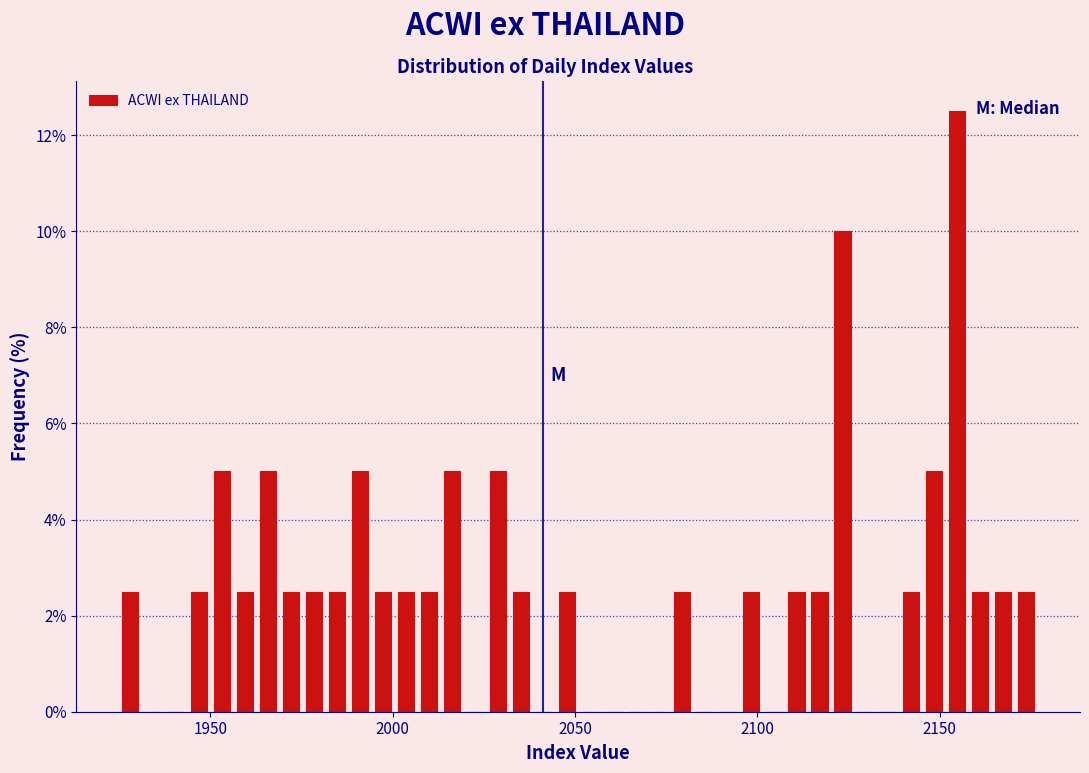

Around what value on the x-axis is the tallest bar? Give the approximate position of its centre, as read against the axis.

2155